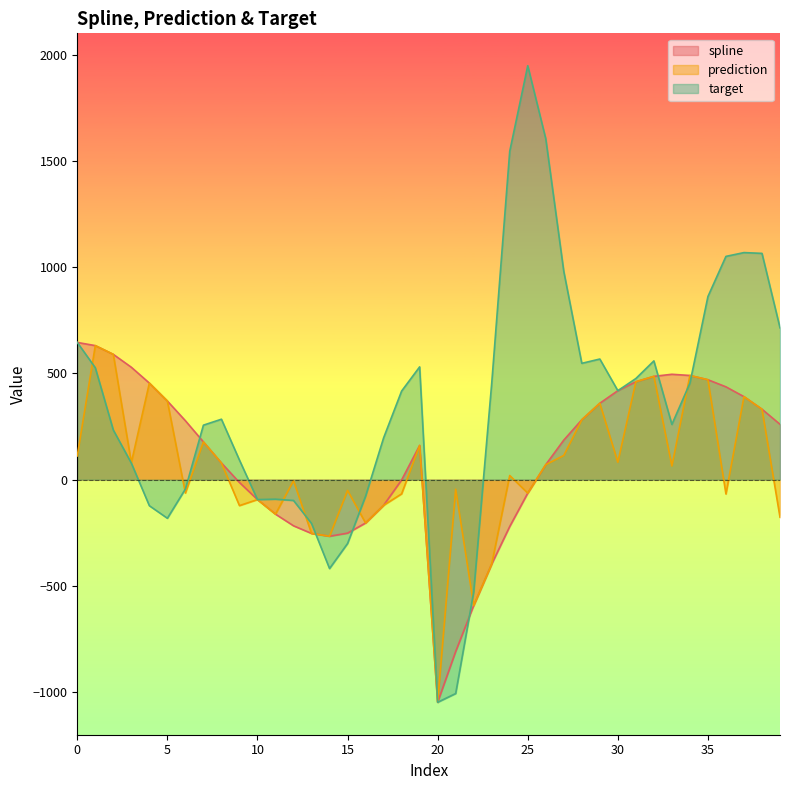

Where do prediction and target first cross each other?

0 and 1